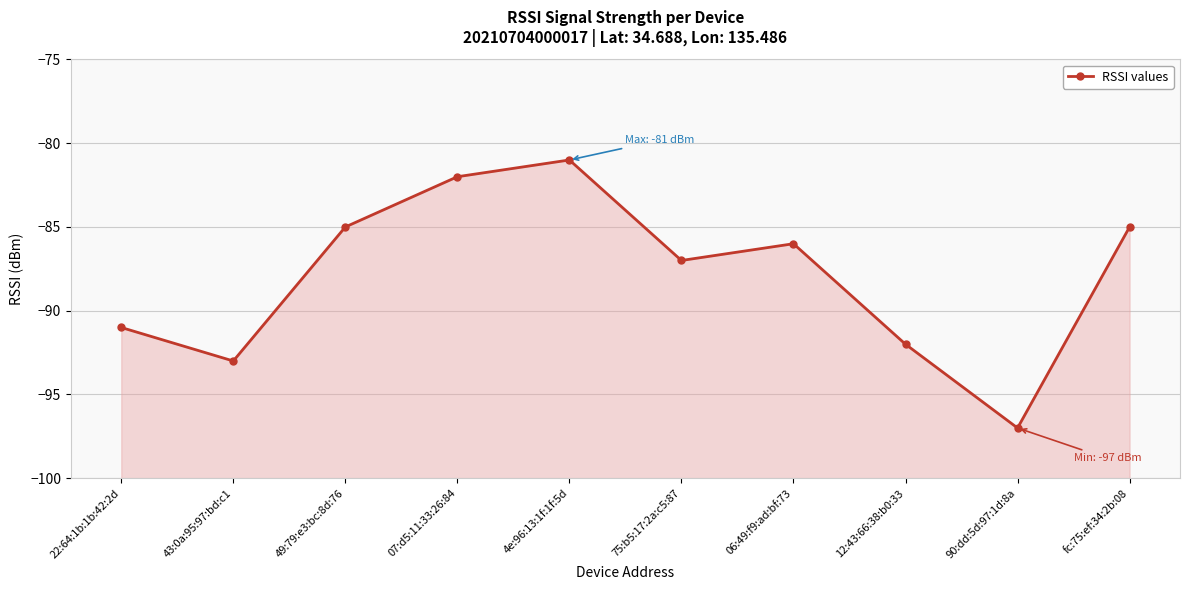

How many series are shown in this chart?

1